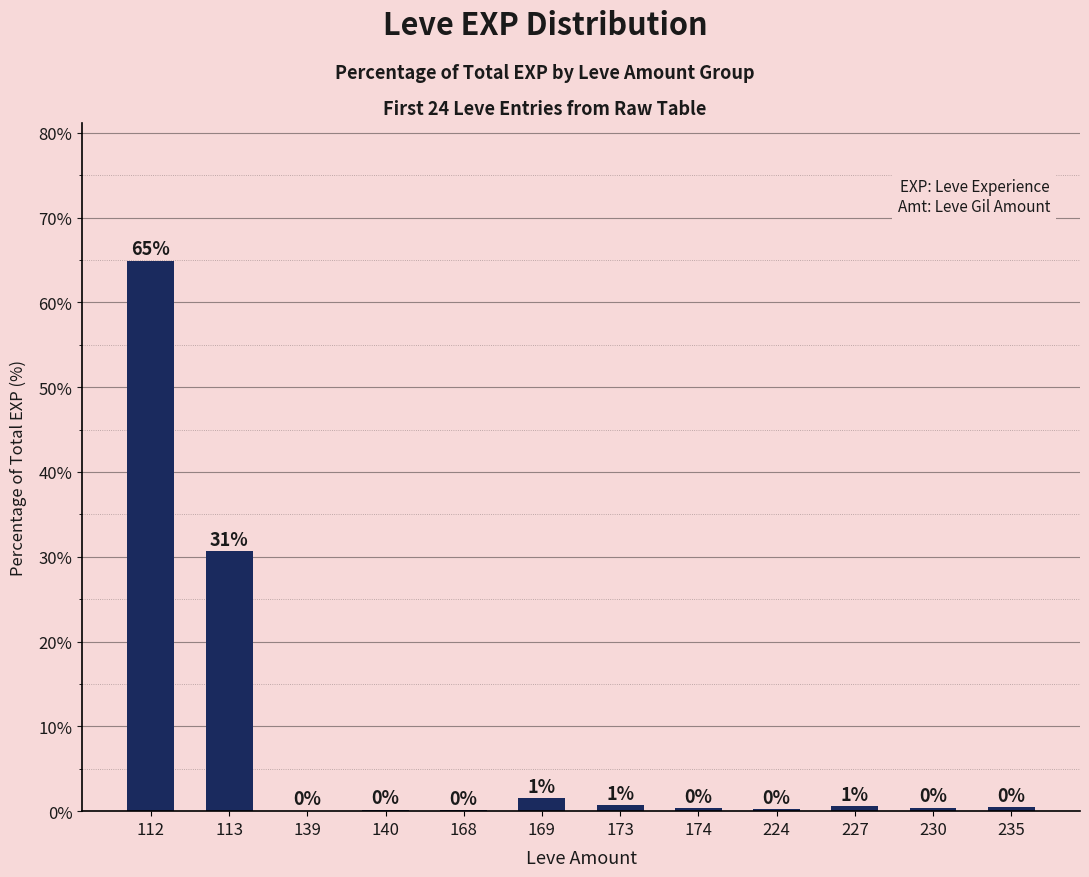

How many bars are there in total?

12